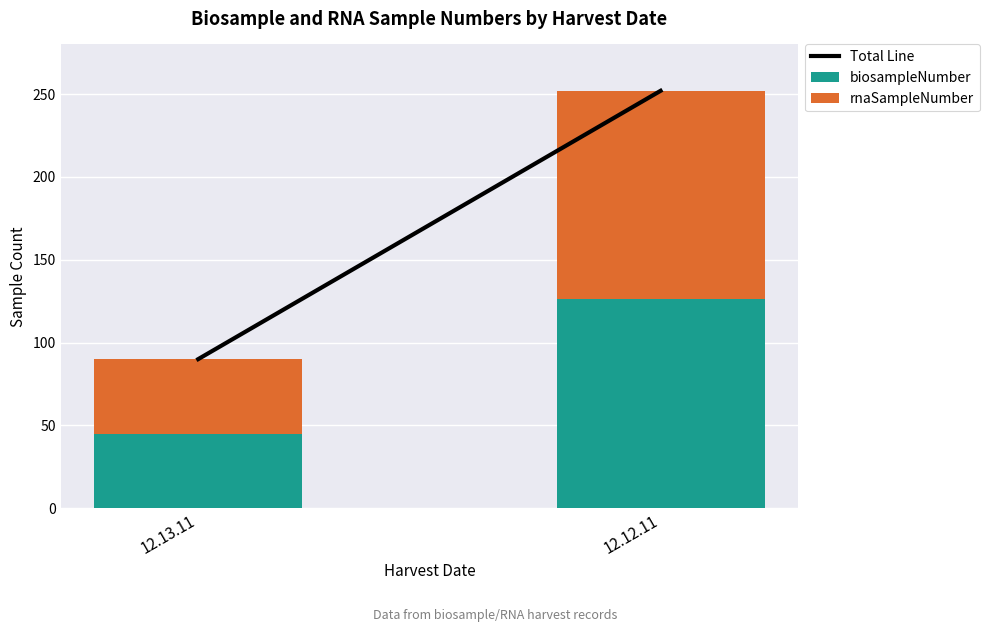

The biosampleNumber series shows 13 at 12.13.11. True or false?

False